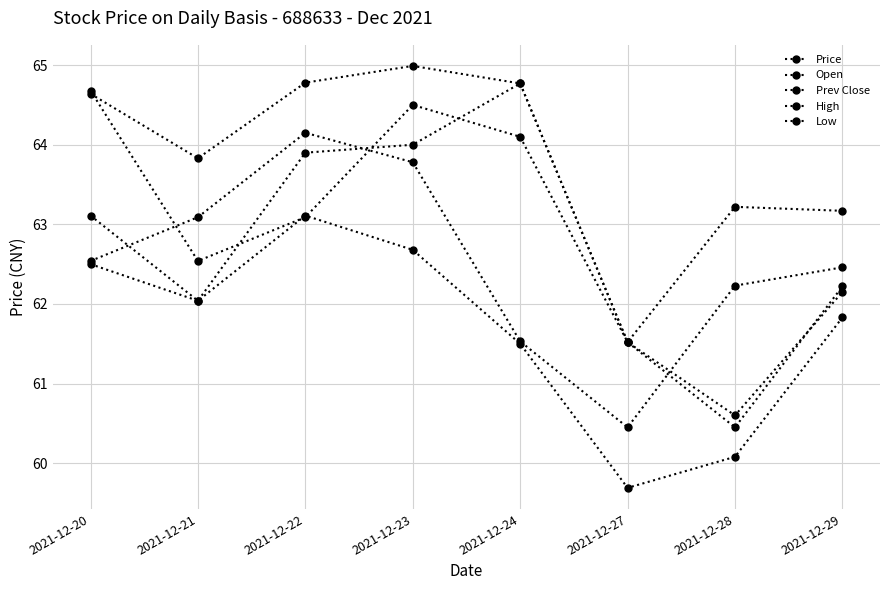

At which category does Low reach its first local peak?

2021-12-22